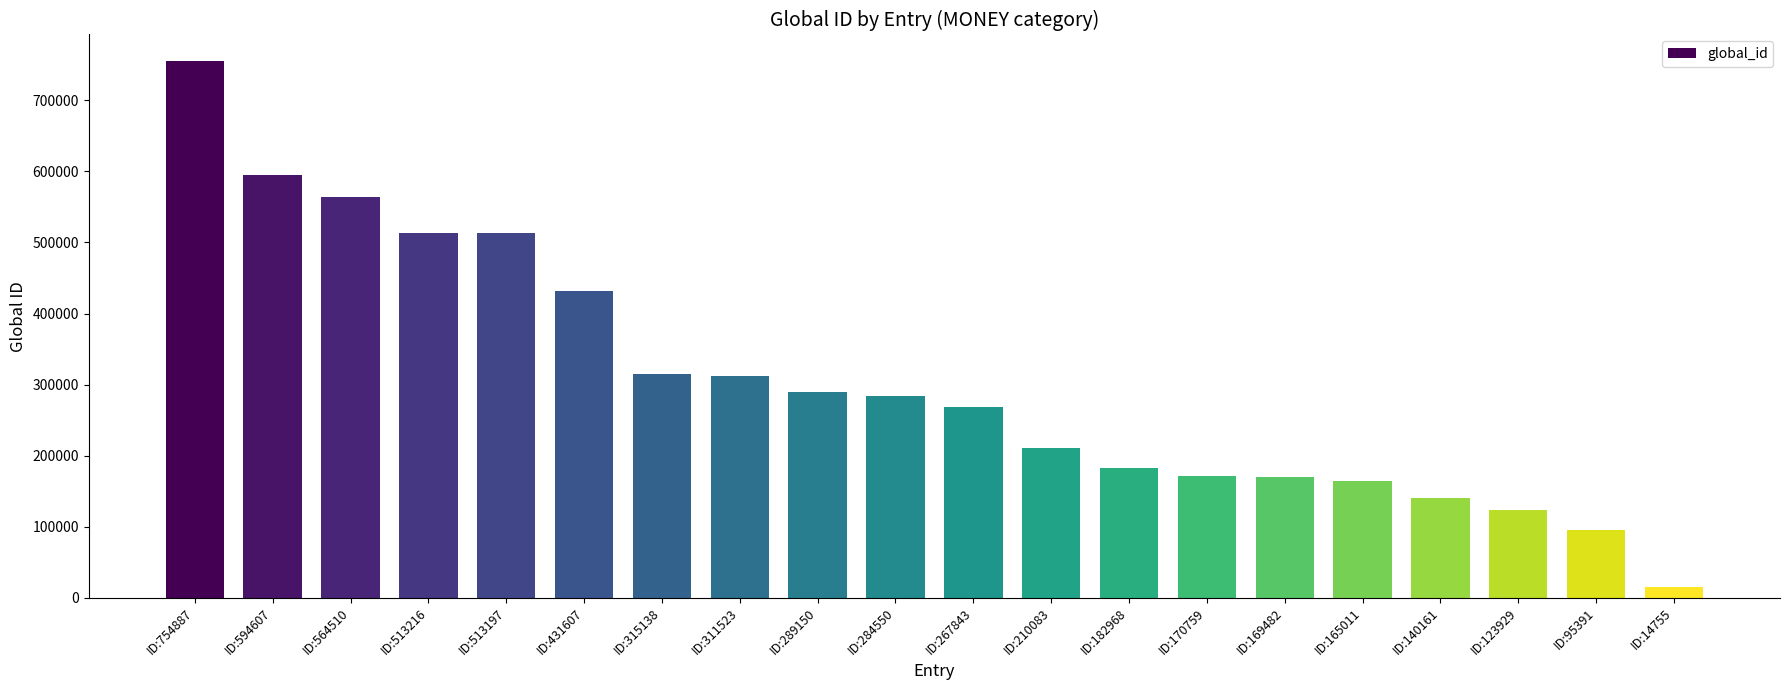

What is the change in value from ID:289150 to ID:14755?

-274395